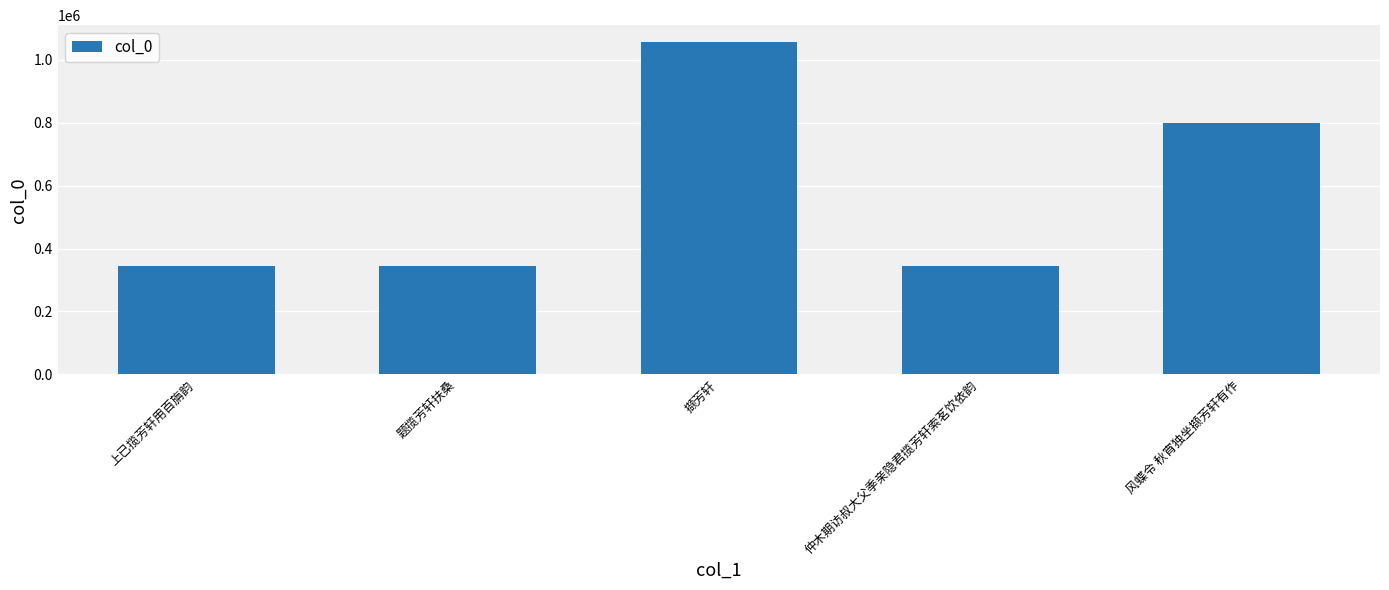

Which category has the highest value across all series?

撷芳轩